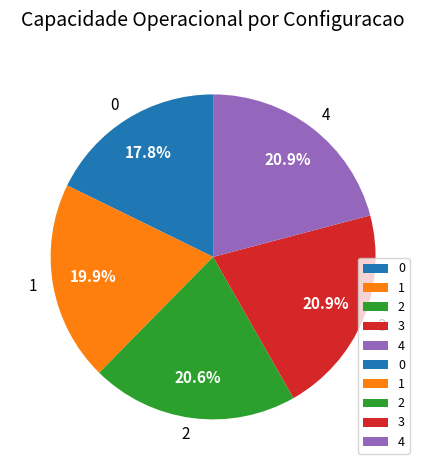

To the nearest percent, what portion does 3 represent?

21%